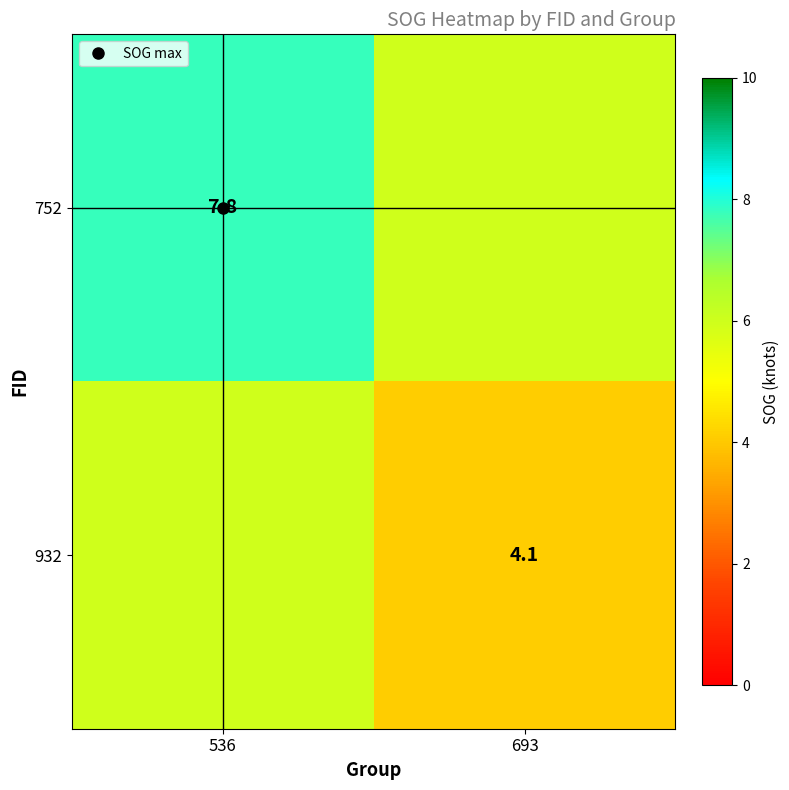

Which series has the largest total across all categories?

752